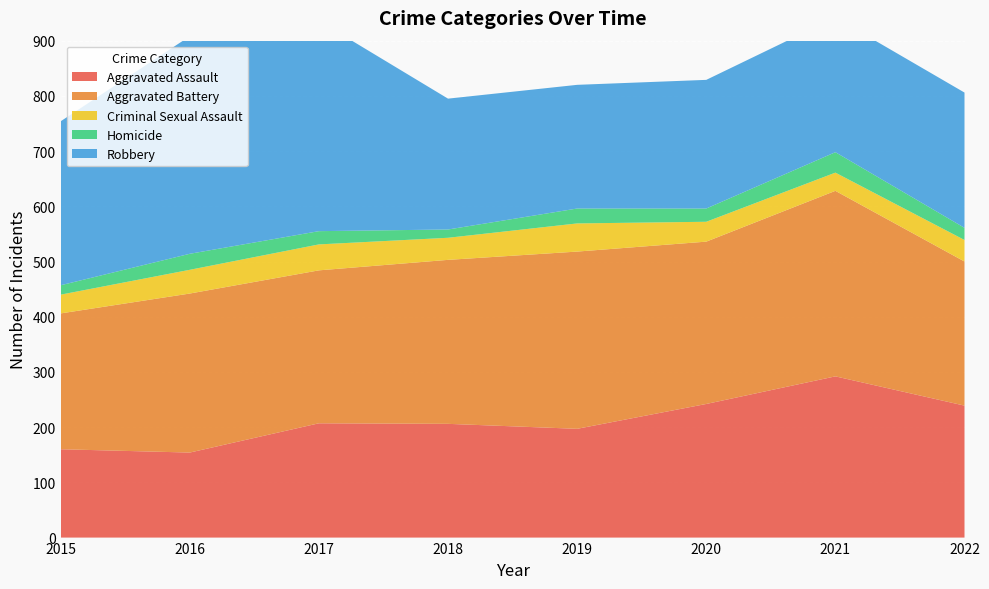

Reading right to left, list all the values displayed in this chart.

Aggravated Assault: 239	292	242	197	206	207	154	160
Aggravated Battery: 261	336	294	321	297	277	288	246
Criminal Sexual Assault: 39	33	36	51	40	47	43	34
Homicide: 22	37	24	27	15	24	29	17
Robbery: 245	244	233	224	237	381	394	297